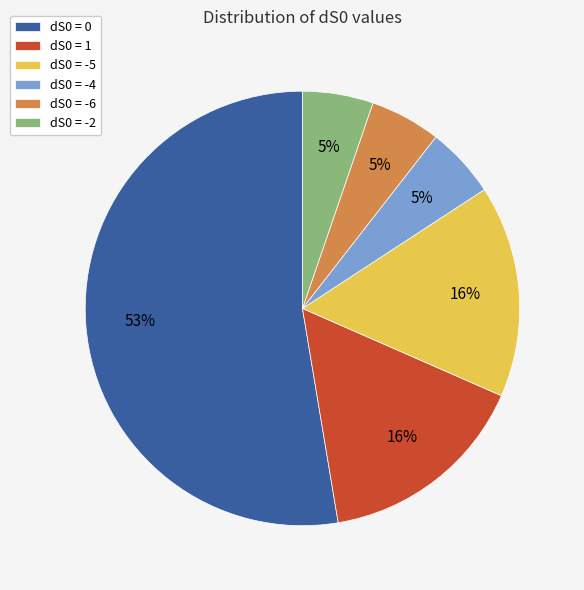

To the nearest percent, what is the average slice percentage?

17%